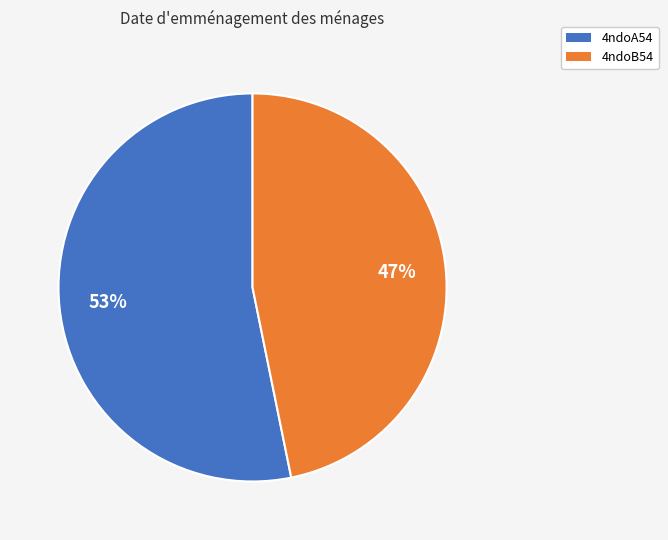

Rank the categories by value from lowest to highest.

4ndoB54, 4ndoA54